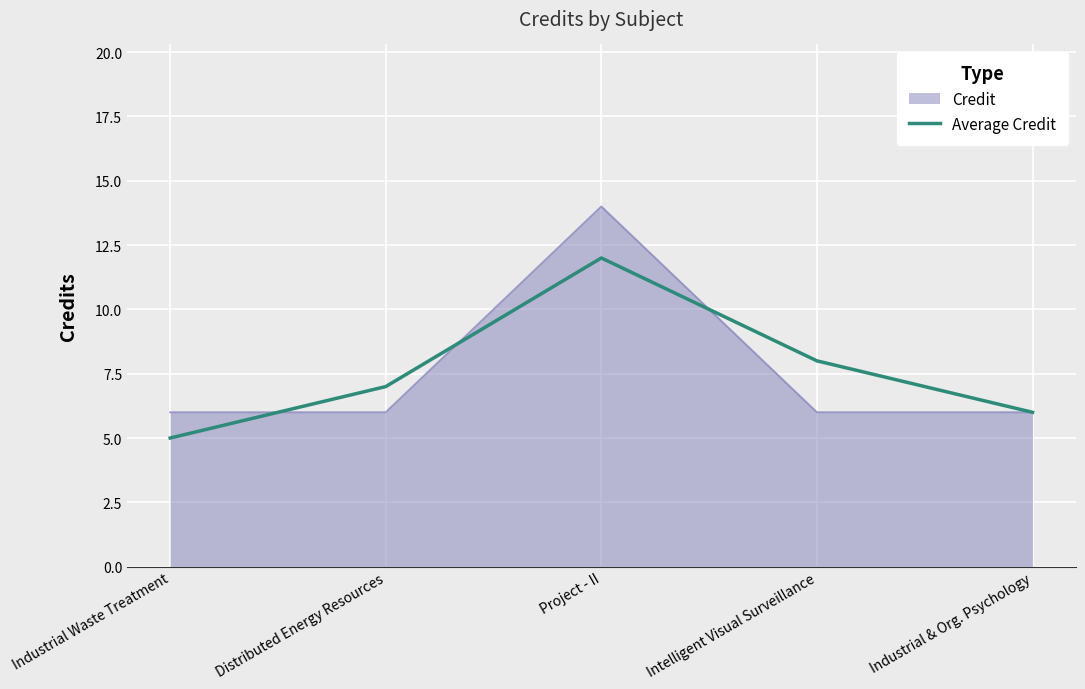

Read the Average Credit value at Project - II.

12